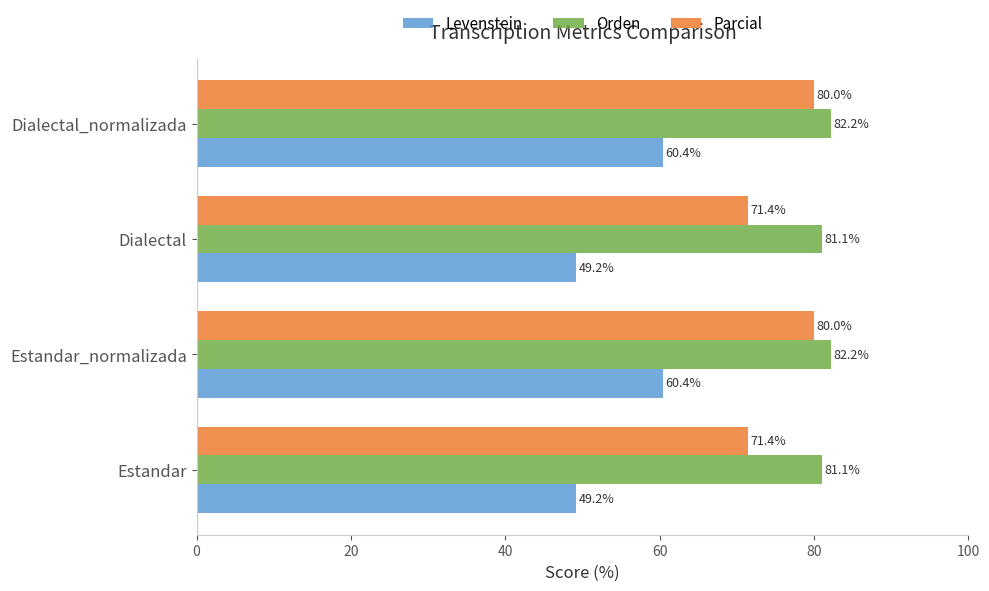

What is the highest value of the Parcial series?

80.0